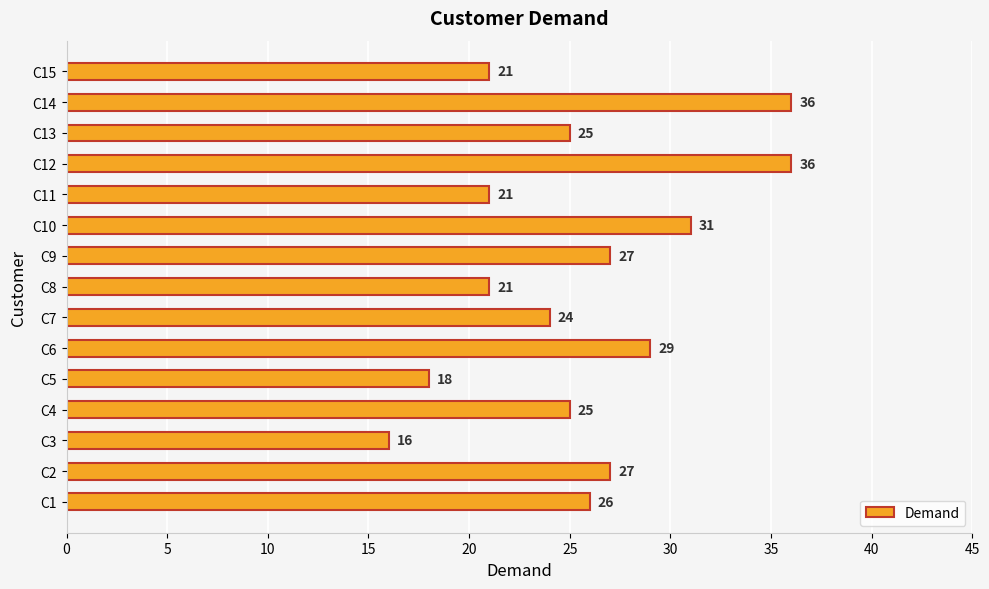

How many values are between 21 and 29?

10